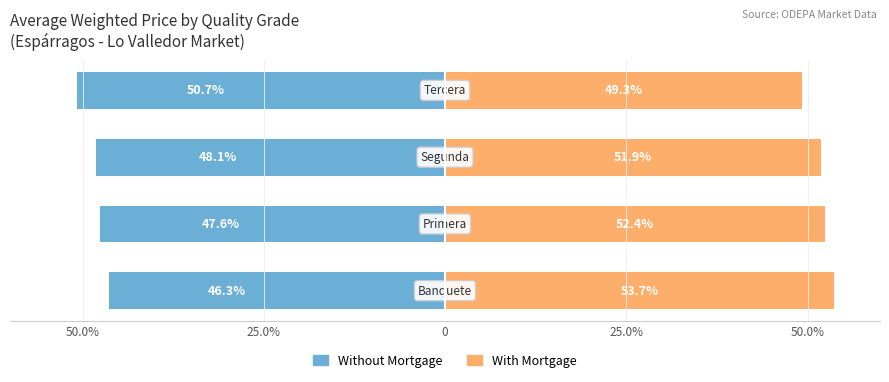

How many With Mortgage values are between 51 and 53?

2